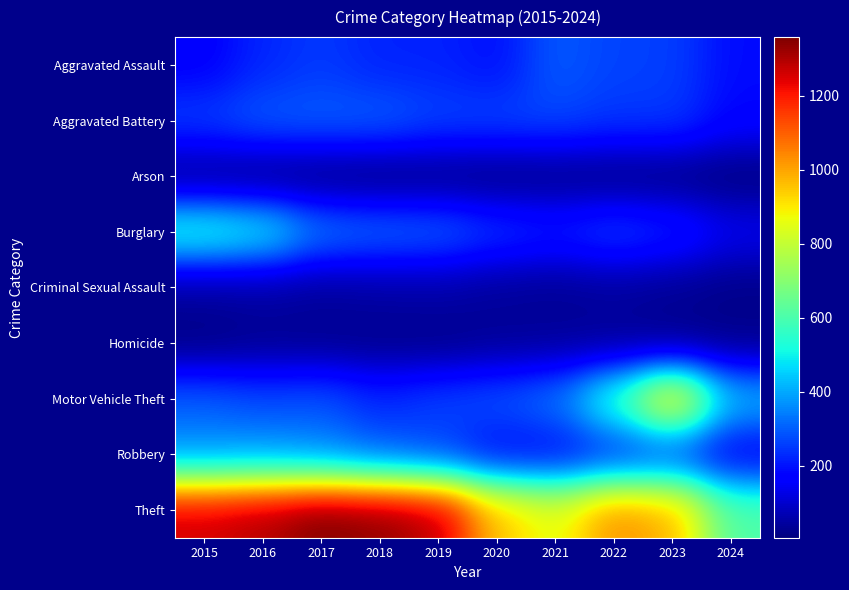

What is the maximum value shown in the chart?

1359